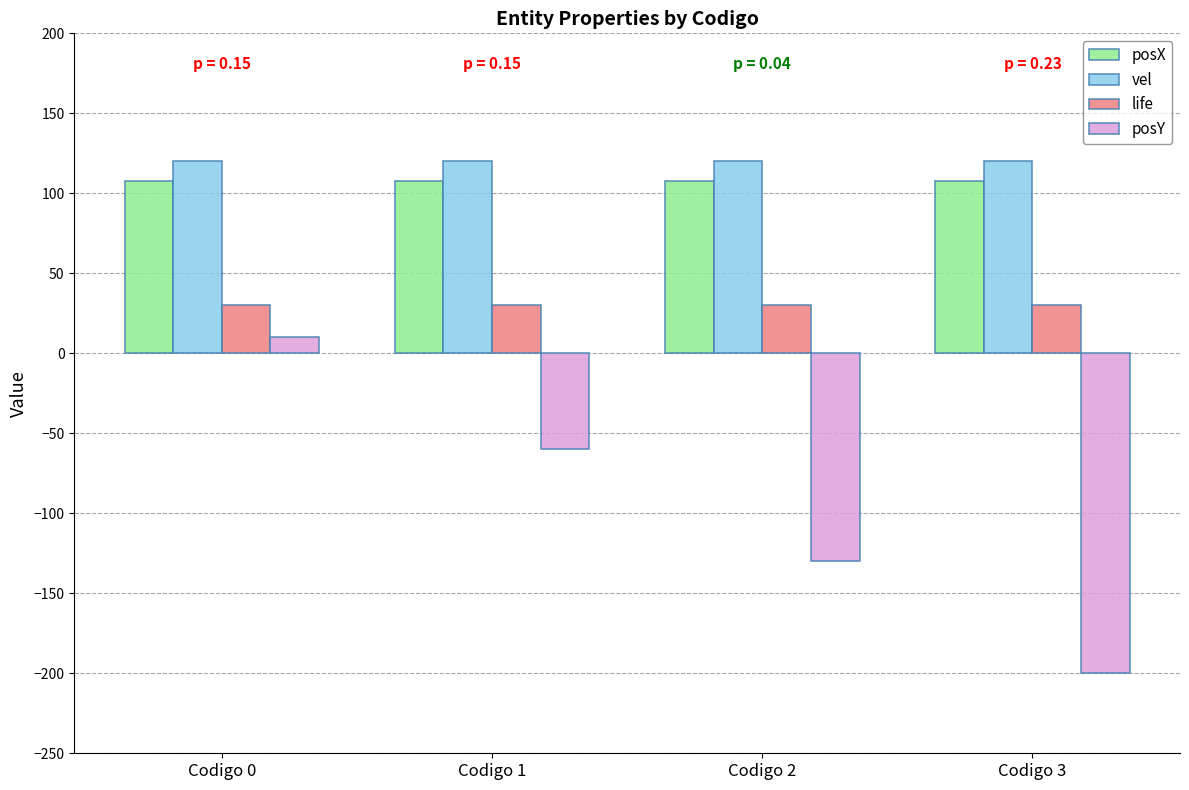

Is the value of life at Codigo 3 greater than the value of posX at Codigo 1?

No